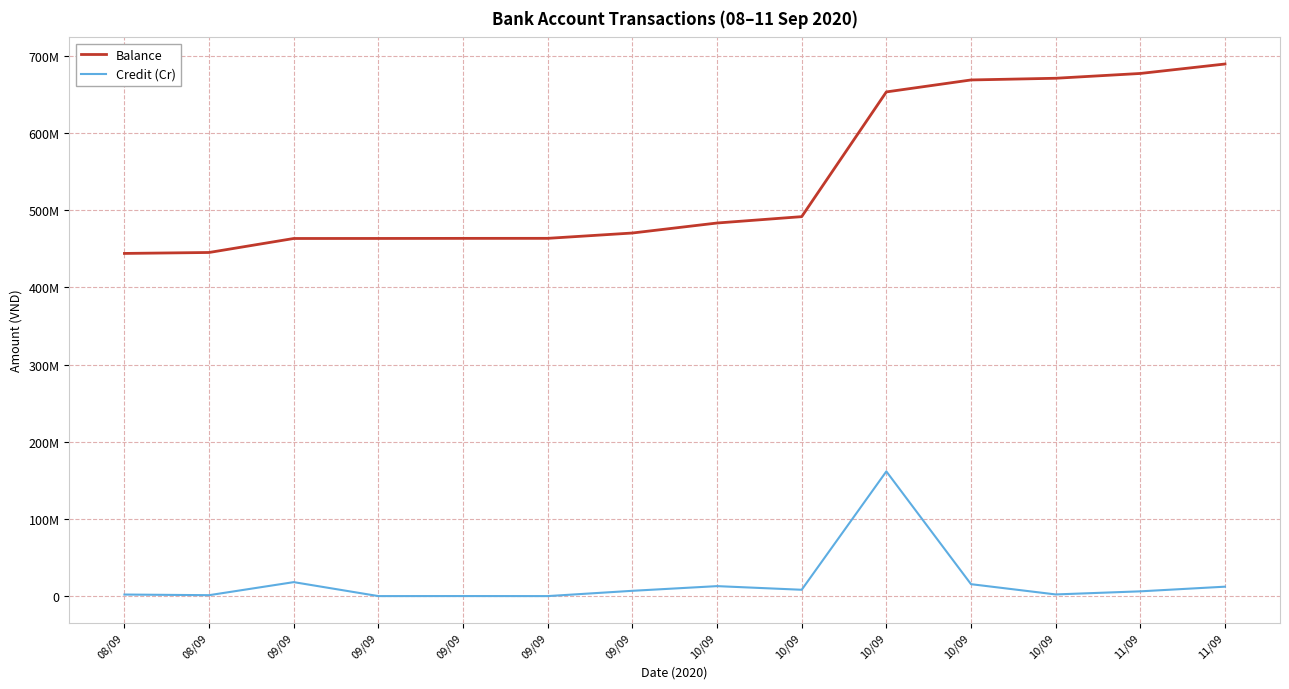

Reading left to right, what are all the values shown in this chart?

Balance: 443996820	445226820	463361820	463411820	463506820	463551820	470448820	483407820	491657820	653252820	668747820	670947820	677161820	689411820
Credit (Cr): 2060000	1230000	18135000	50000	95000	45000	6897000	12959000	8250000	161595000	15495000	2200000	6214000	12250000